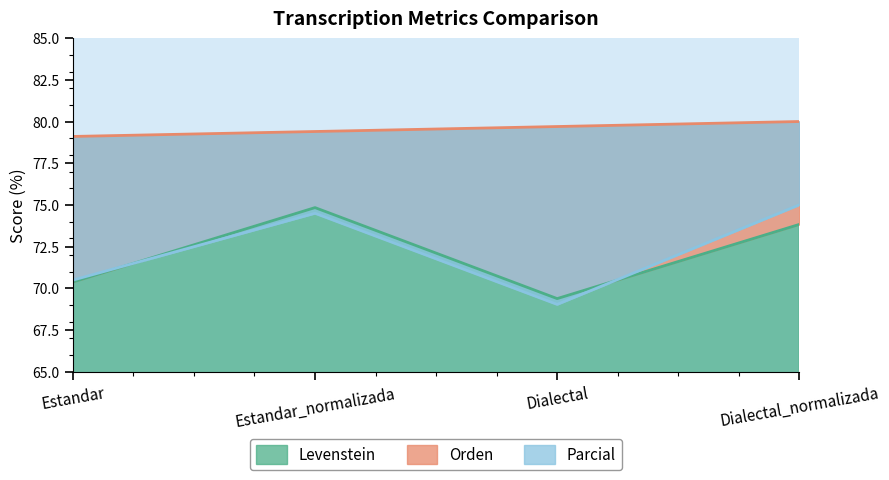

How many data points in Parcial are less than 74?

2